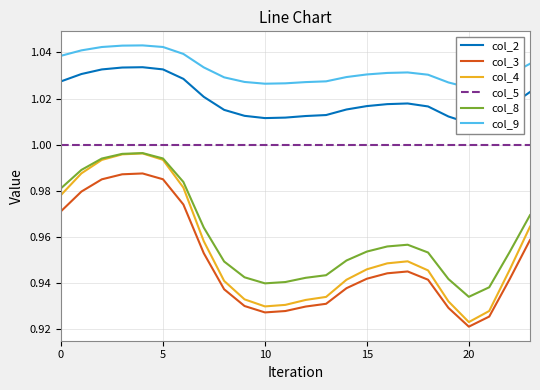

The col_5 series shows 0.5 at 5. True or false?

False